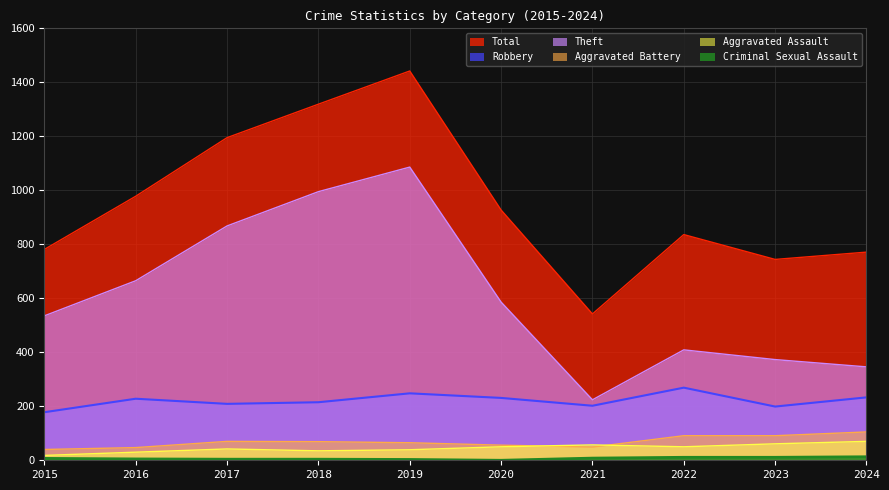

At which category is the sum across all series the highest?

2019